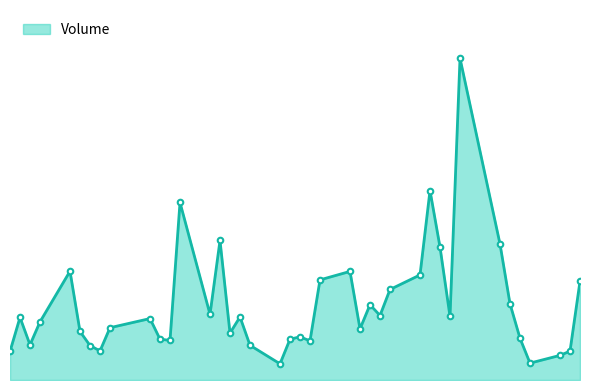

Does the chart have visible grid lines?

No